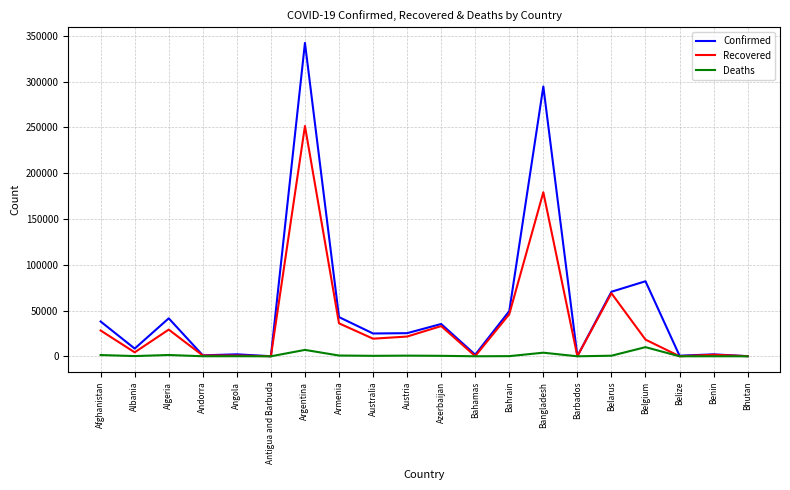

What is the sum of all Recovered values?

738965